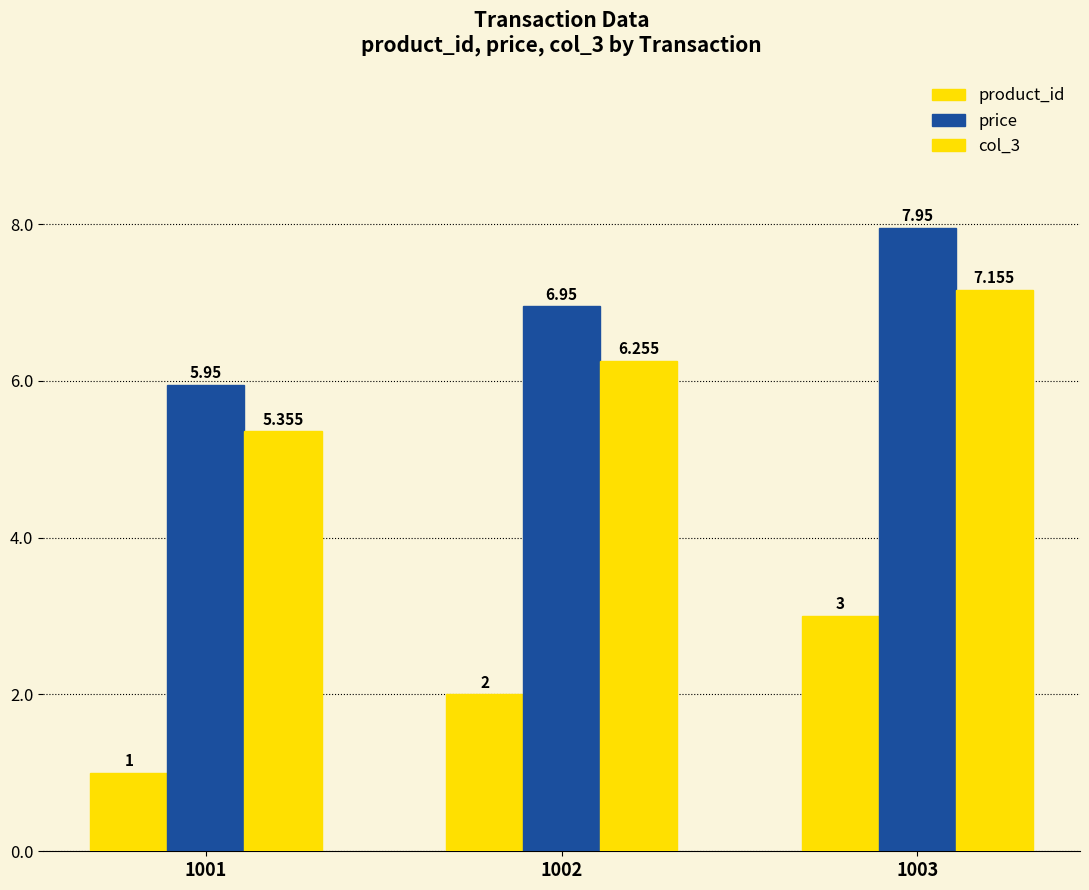

How many bars are there in each group?

3